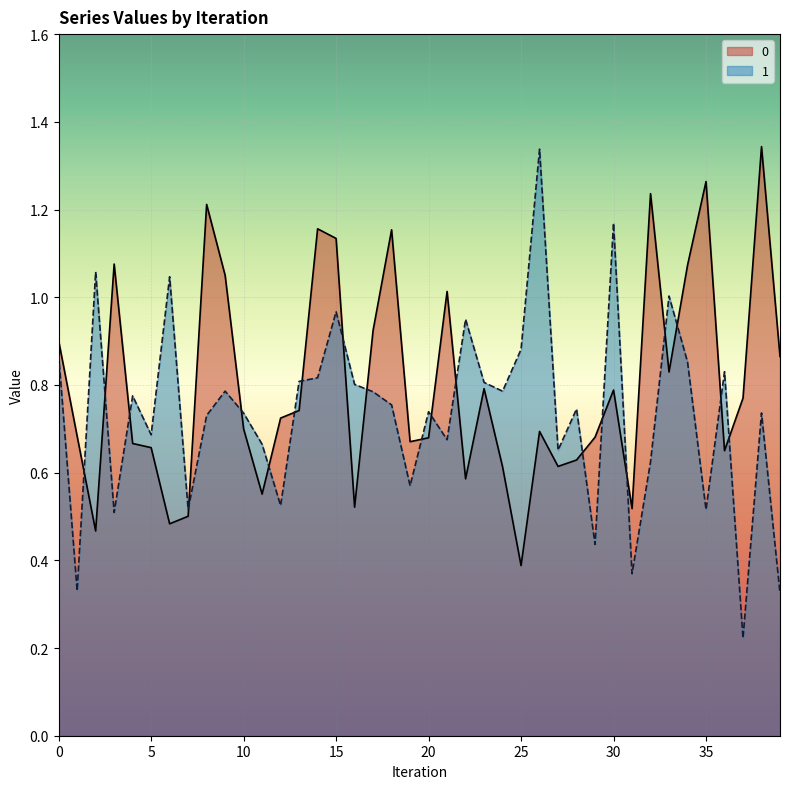

At which label does 1 reach its peak?

26